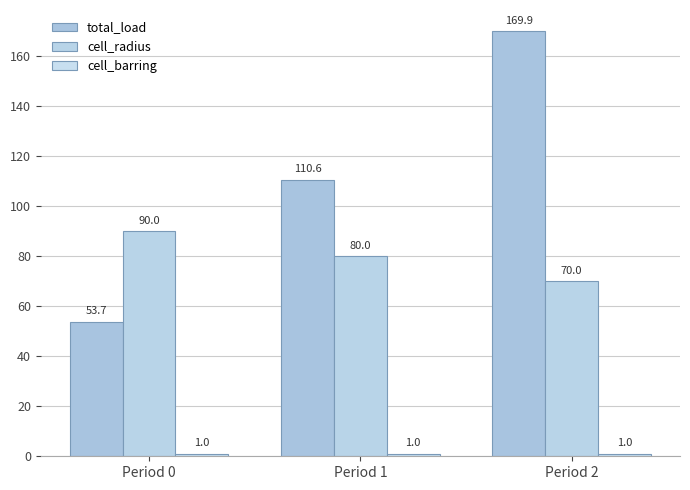

Which series changed the most between Period 0 and Period 1?

total_load